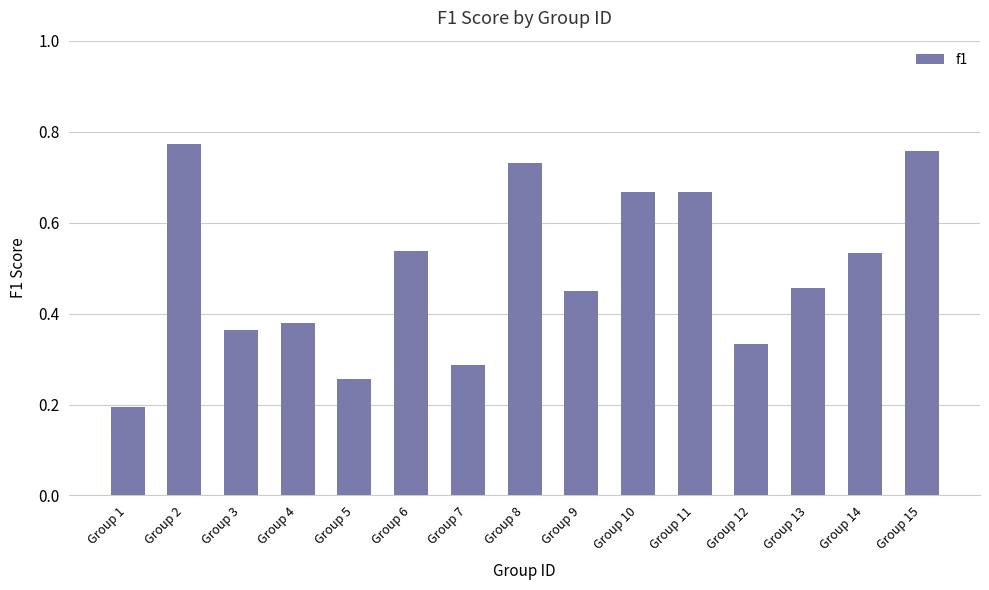

Which label corresponds to the smallest value in the chart?

Group 1